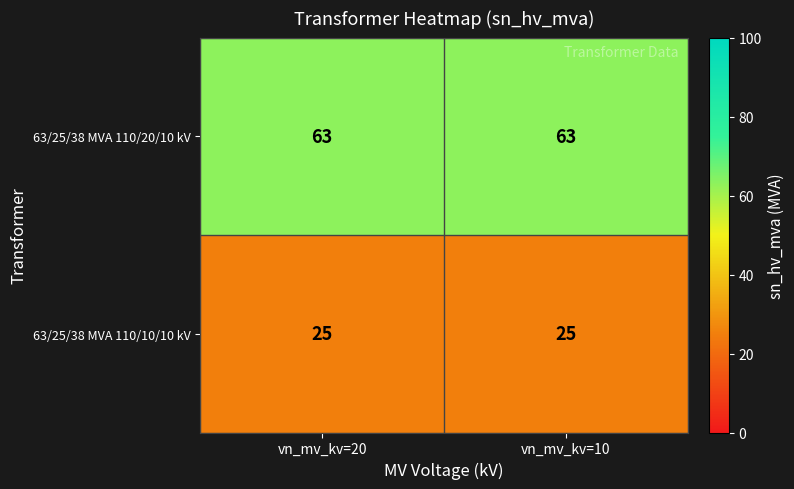

At vn_mv_kv=20, list the series in order from smallest to largest.

63/25/38 MVA 110/10/10 kV, 63/25/38 MVA 110/20/10 kV